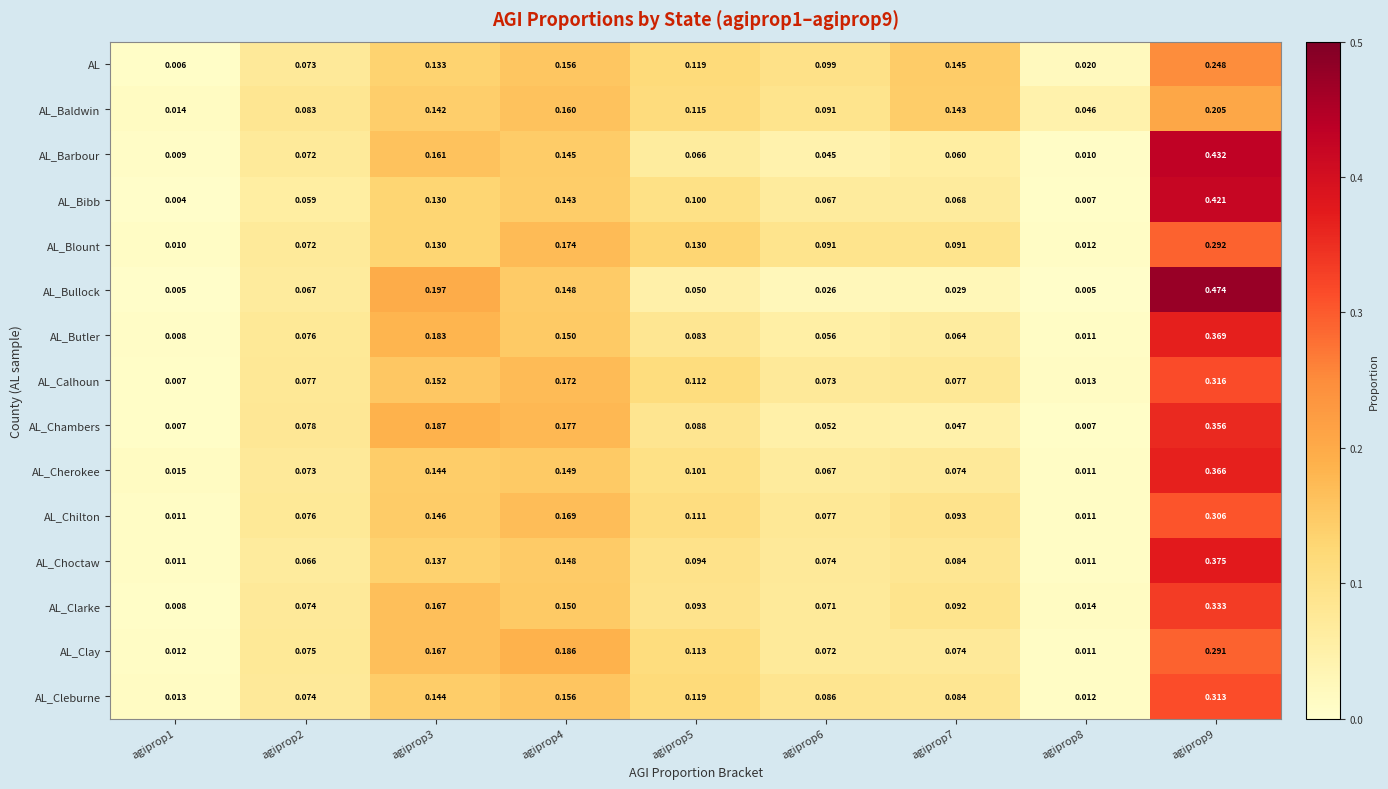

Rank the series by their maximum value, from highest to lowest.

AL_Bullock, AL_Barbour, AL_Bibb, AL_Choctaw, AL_Butler, AL_Cherokee, AL_Chambers, AL_Clarke, AL_Calhoun, AL_Cleburne, AL_Chilton, AL_Blount, AL_Clay, AL, AL_Baldwin